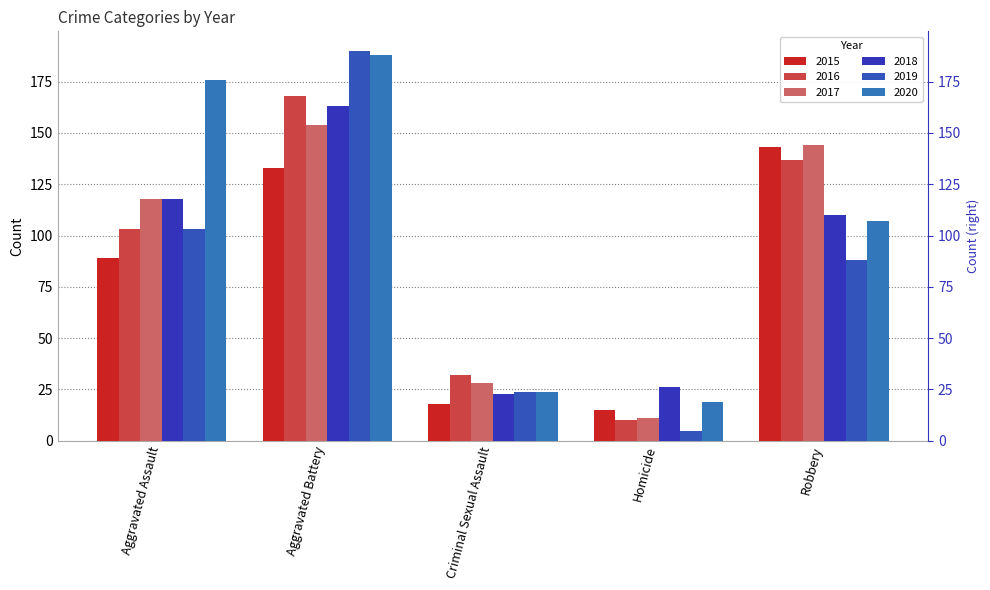

The 2019 series shows 7 at Homicide. True or false?

False